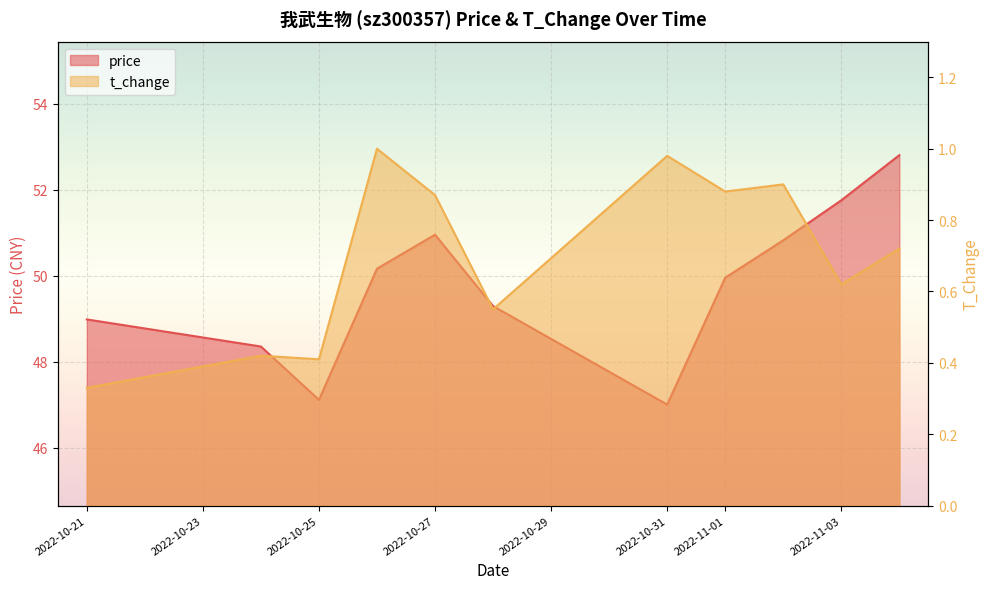

Which series has the largest total across all categories?

price